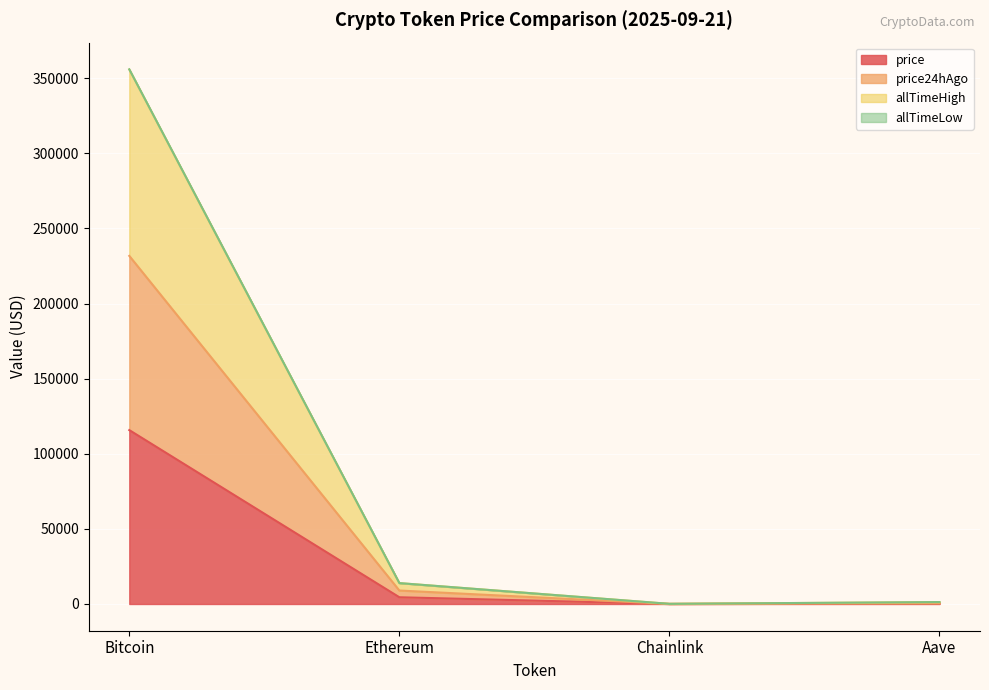

What is the value of the allTimeHigh point at the 2nd from the left?

13907.9